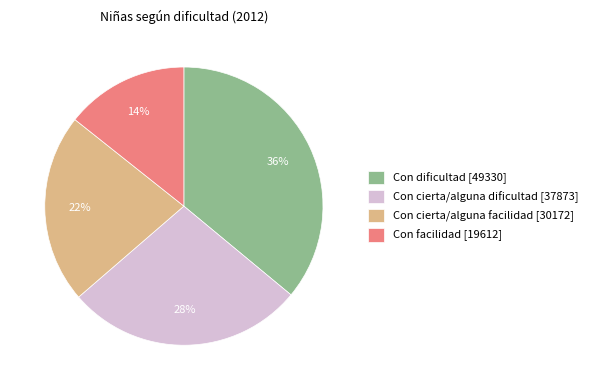

How many segments does this pie chart have?

4